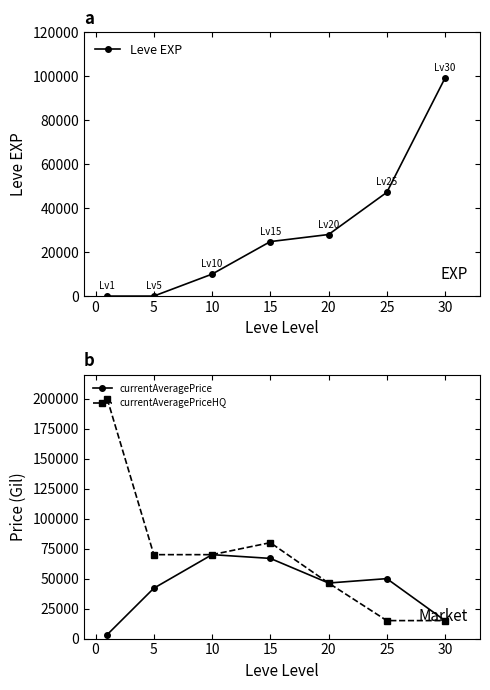

Which series ends up on top after the final intersection of currentAveragePrice and Leve EXP?

Leve EXP